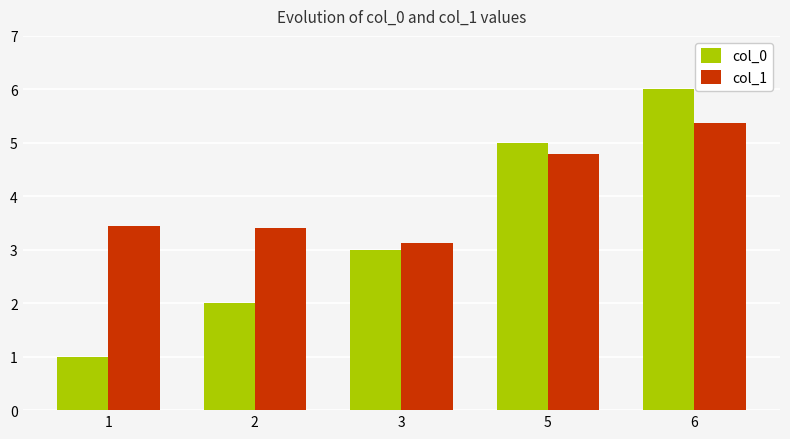

Is the value of col_1 at 5 greater than the value of col_0 at 1?

Yes